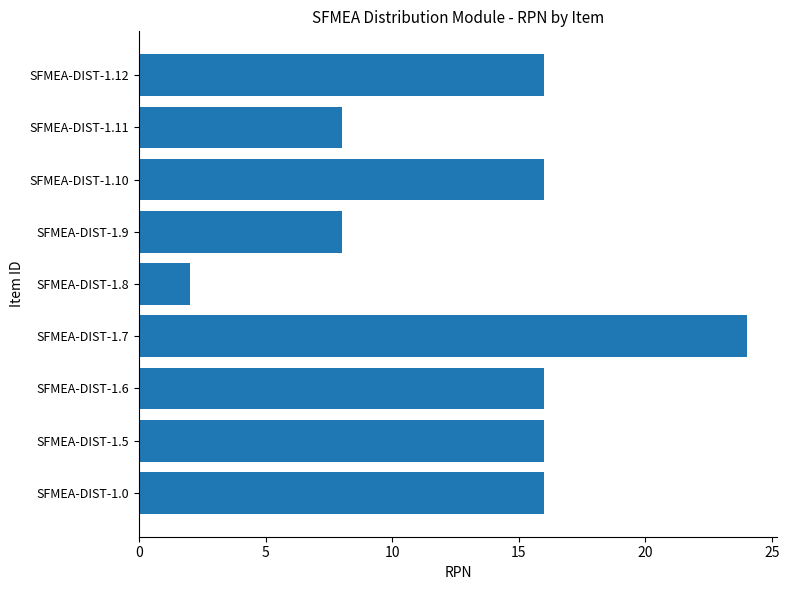

The chart shows a value of 8 at SFMEA-DIST-1.11. True or false?

True